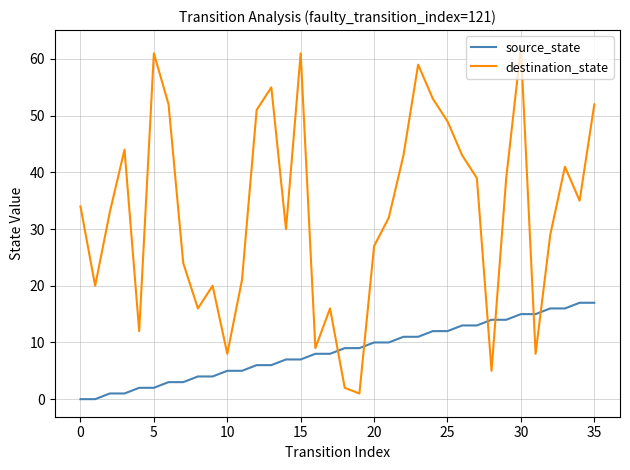

True or false: source_state and destination_state cross at least once.

True